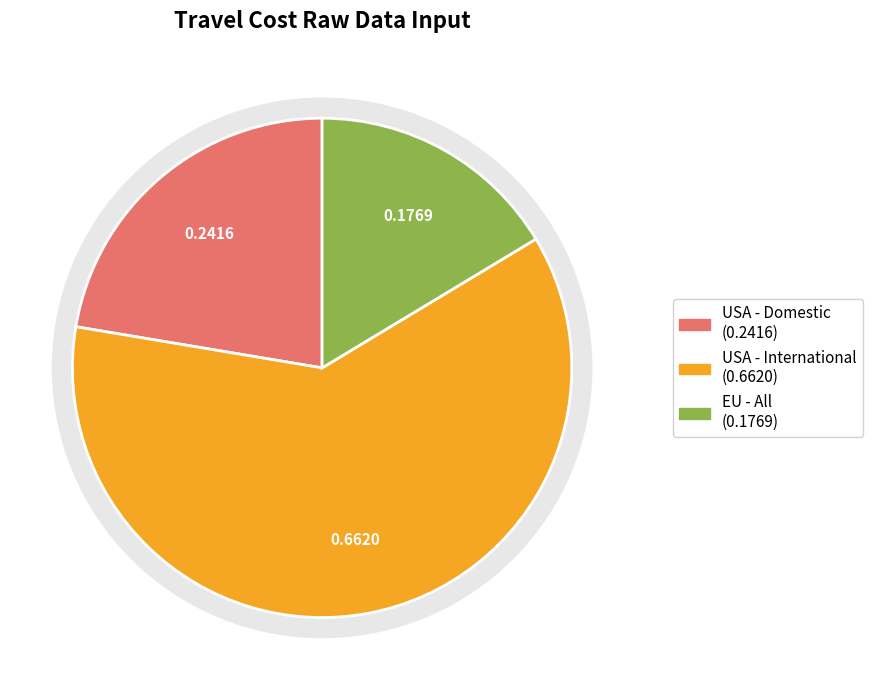

True or false: USA - International accounts for 49% of the total.

False